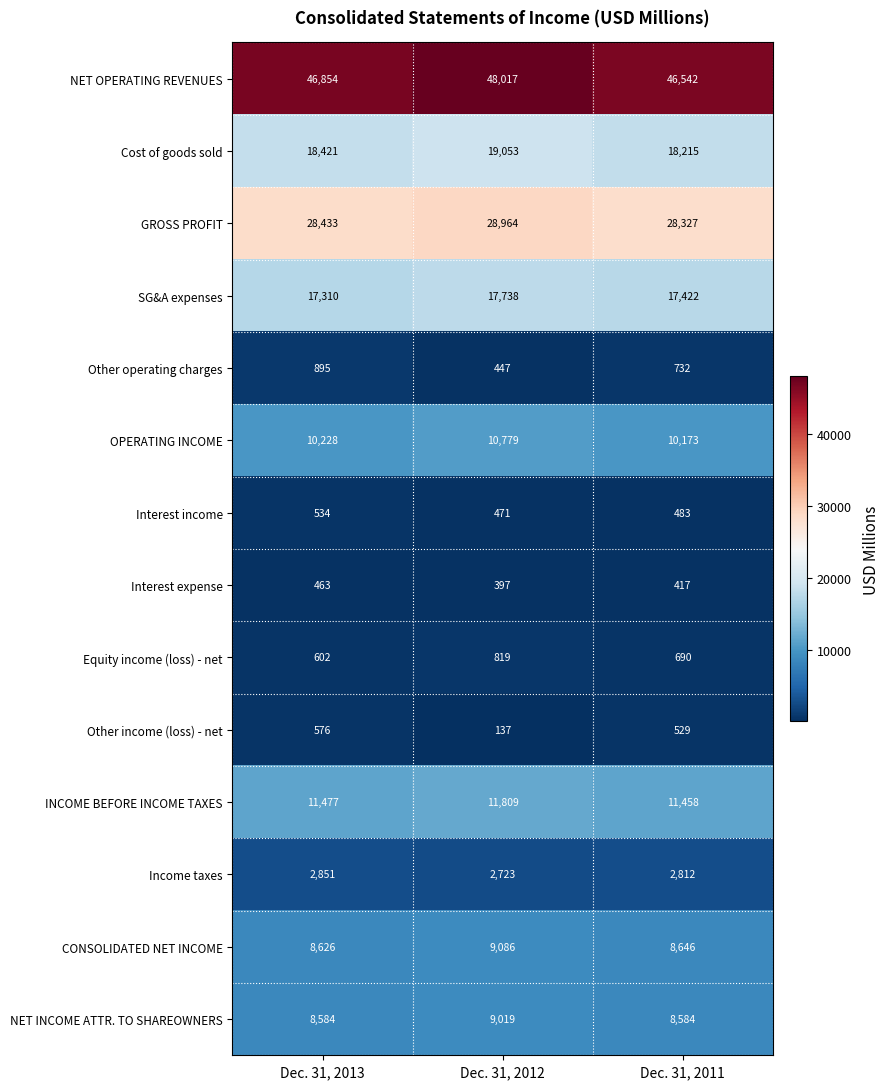

What is the greatest value displayed?

48017